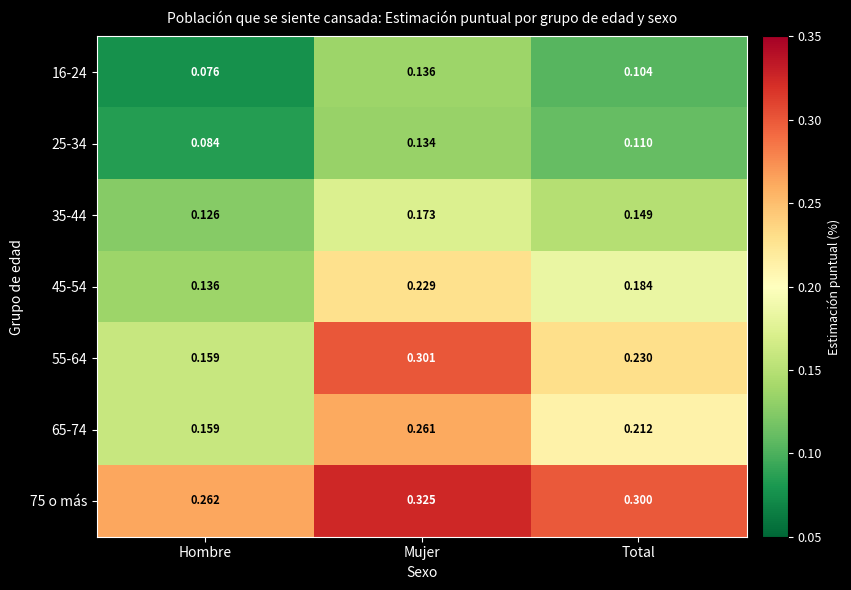

Where is 75 o más nearest to the value 0?

Hombre